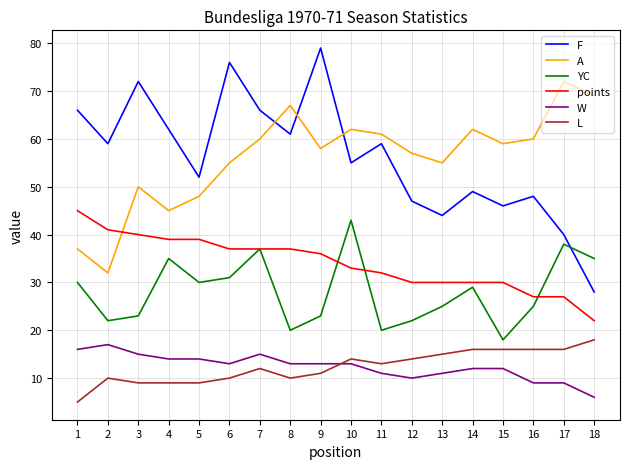

Rank the series at 13 from highest to lowest value.

A, F, points, YC, L, W